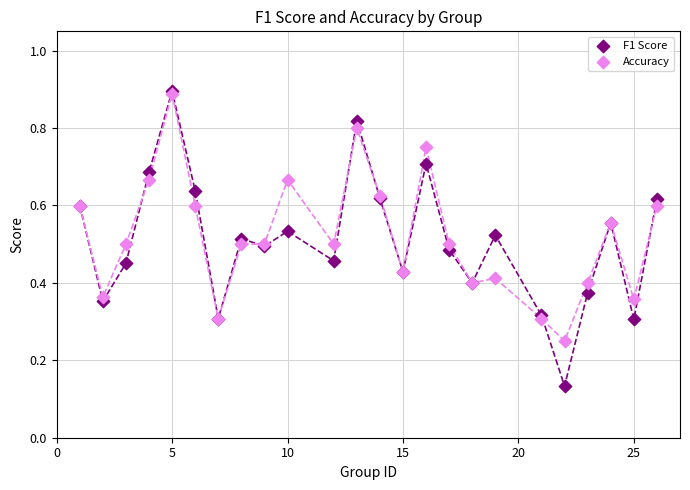

What are all the series names shown in the legend?

F1 Score, Accuracy